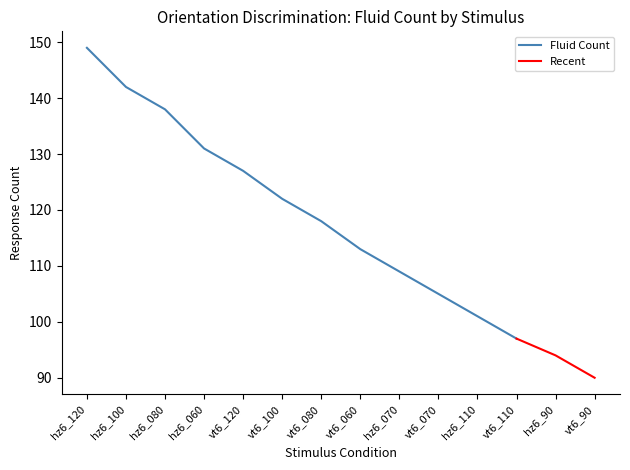

True or false: Fluid Count has a value of 101 at hz6_110.

True